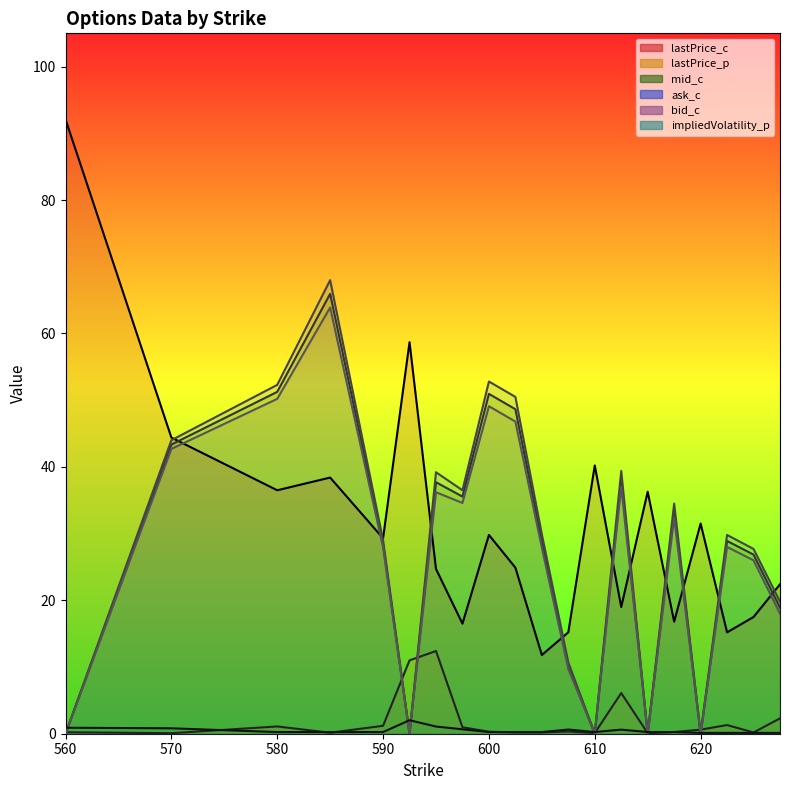

Where is the first local maximum for ask_c?

585